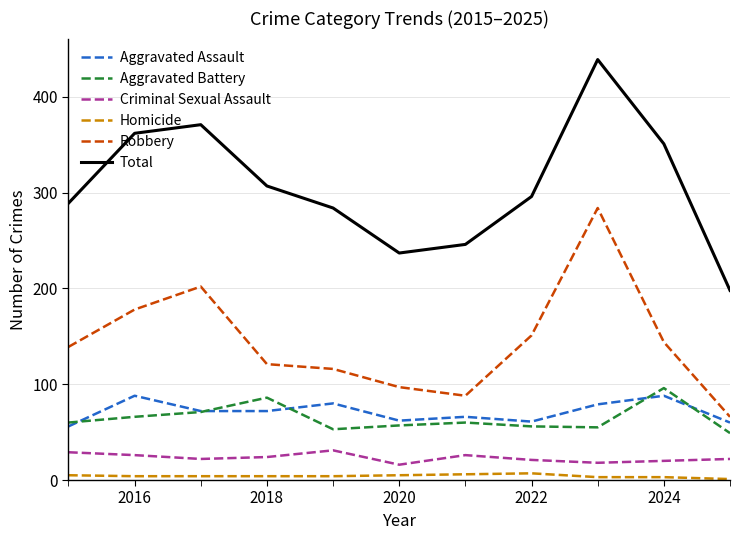

True or false: Aggravated Assault and Homicide cross at least once.

False